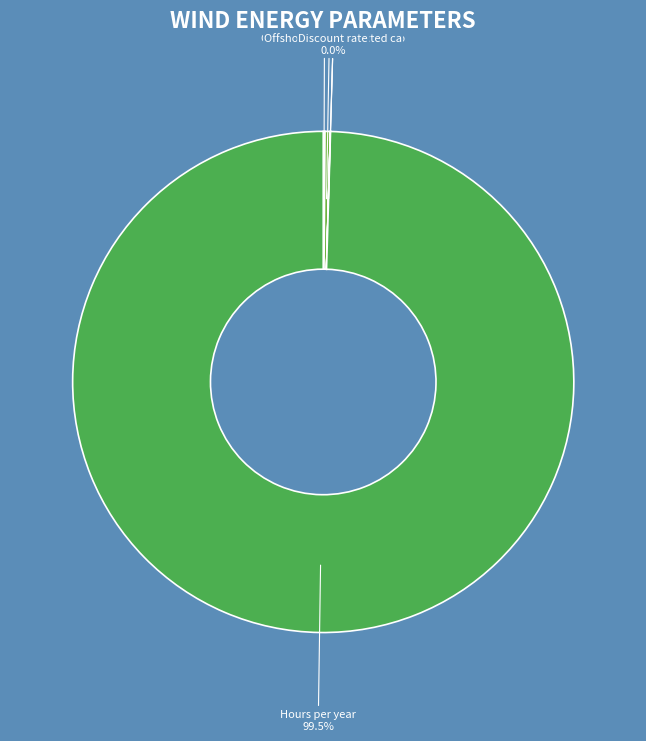

To the nearest percent, what is the average slice percentage?

17%